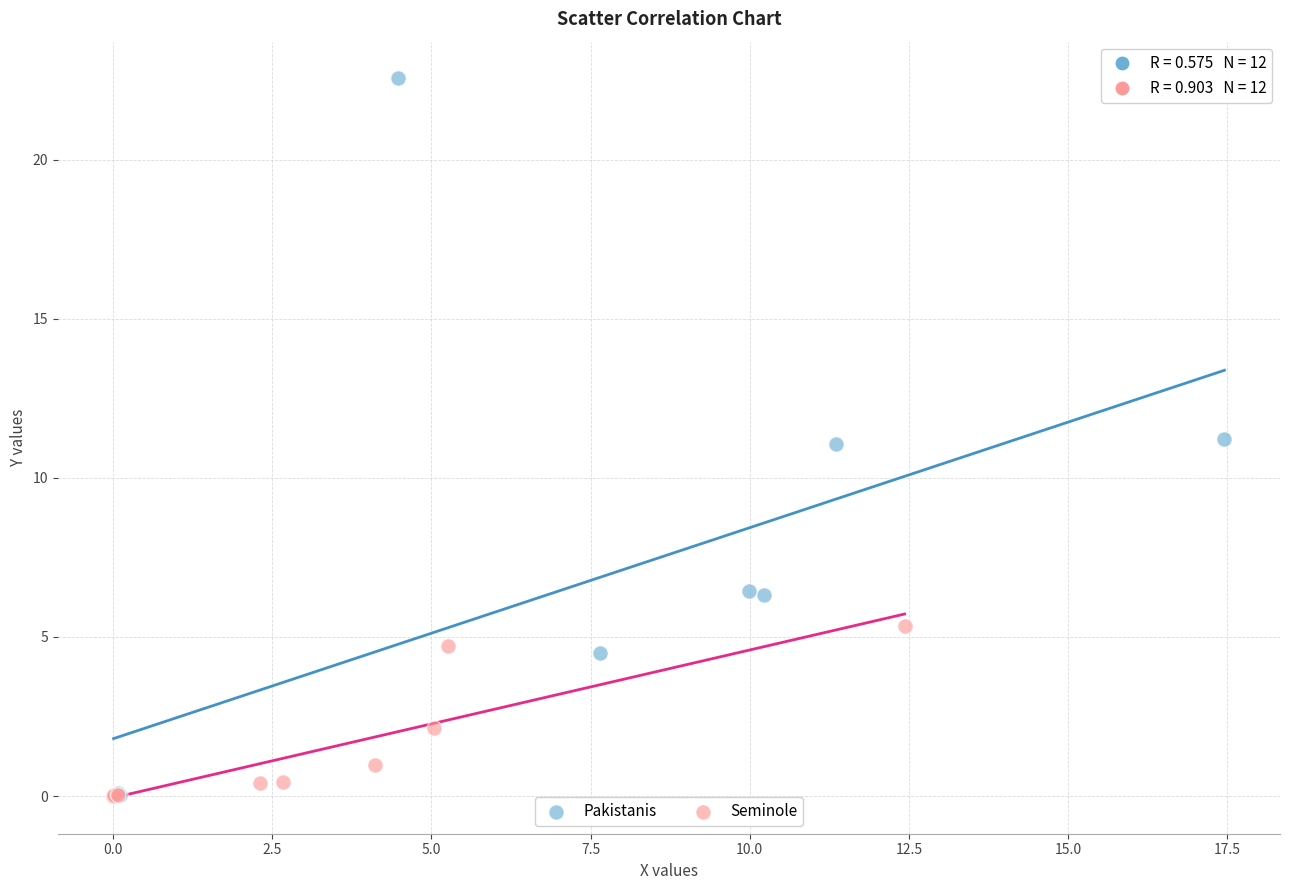

Which series contains the highest Y value?

Pakistanis